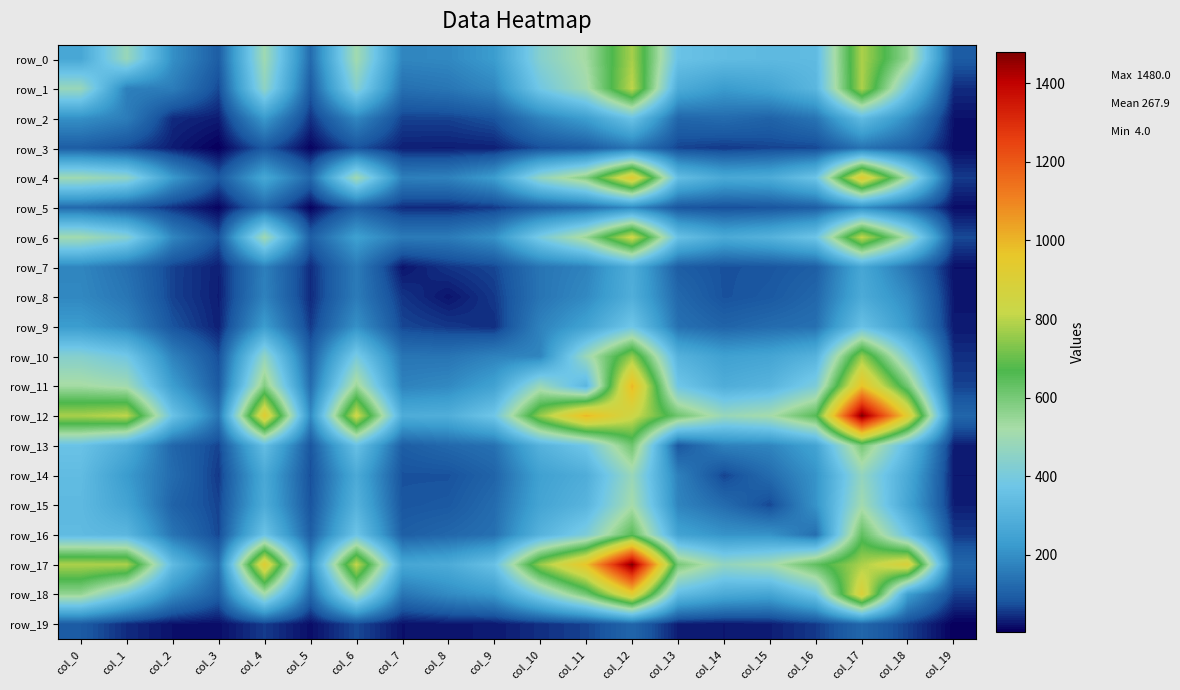

What is the sum of the row_5 values at col_18 and col_5?

125